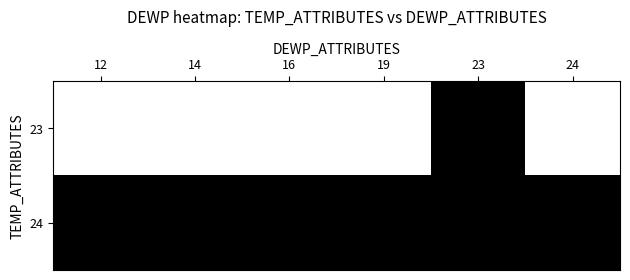

Reading left to right, extract all data points from this chart.

23: 12=0	14=0	16=0	19=0	23=1	24=0
24: 12=1	14=1	16=1	19=1	23=1	24=1